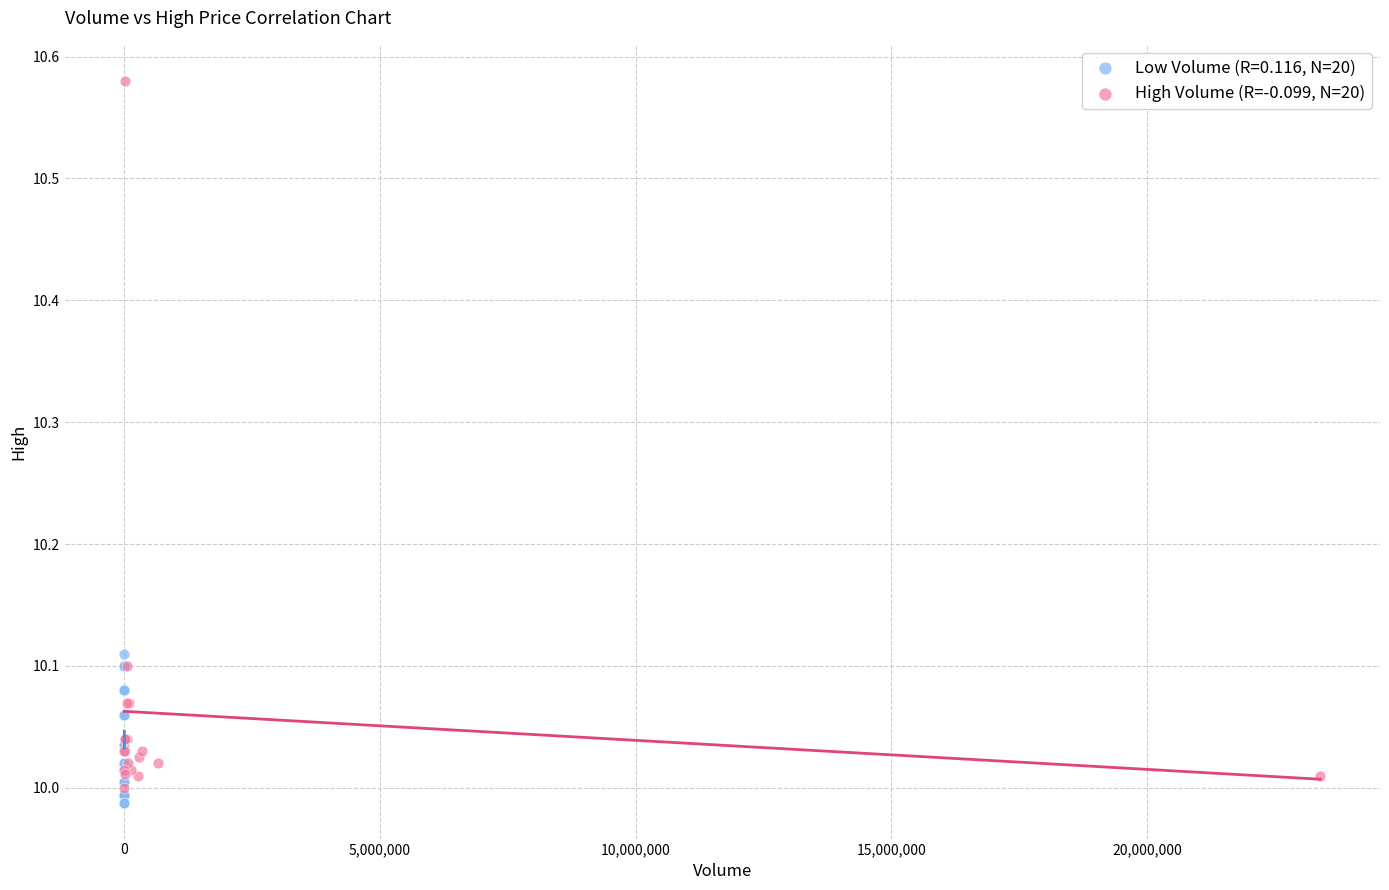

Which series reaches the maximum Y coordinate?

High Volume (R=-0.099, N=20)